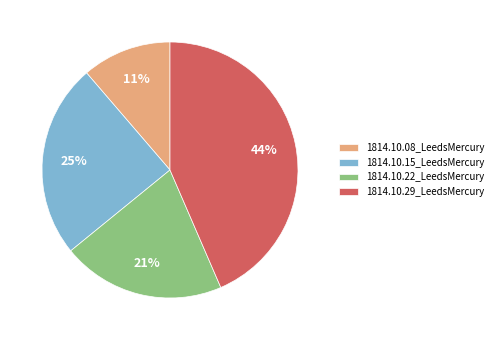

To the nearest percent, what is the difference between the 1814.10.15_LeedsMercury and 1814.10.29_LeedsMercury slice percentages?

19%